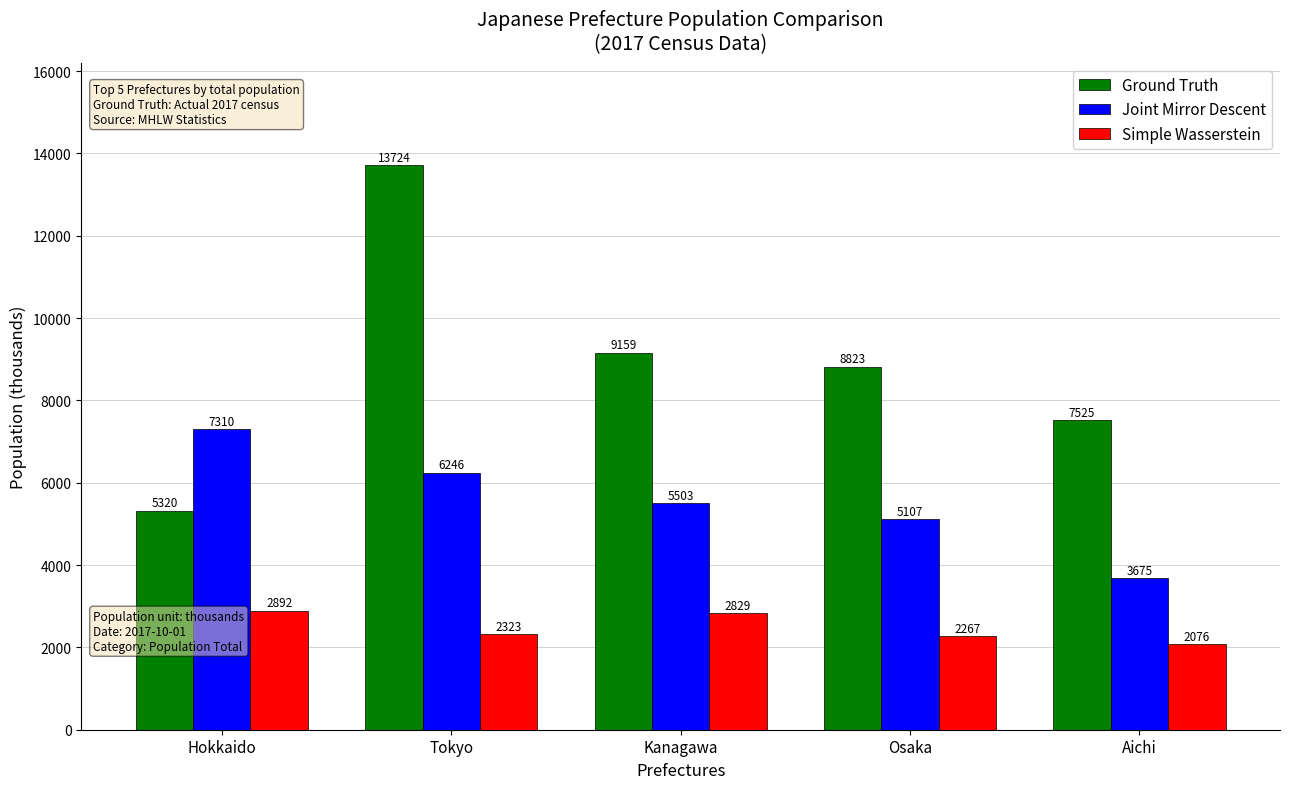

List the series in order of their peak value, highest first.

Ground Truth, Joint Mirror Descent, Simple Wasserstein